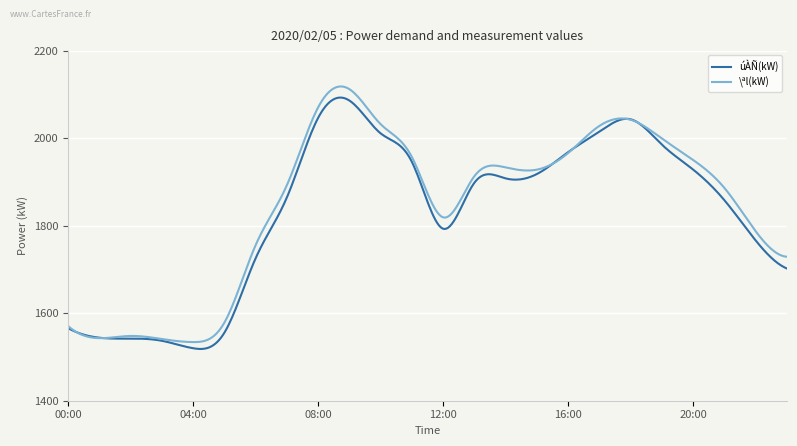

How many lines are shown in the chart?

2